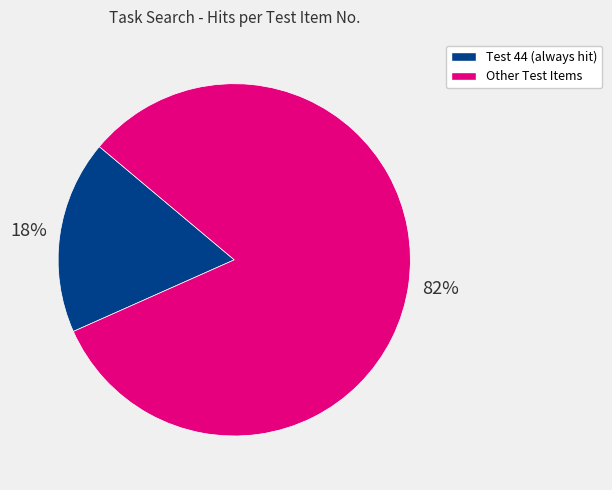

Count the number of slices in the pie.

2